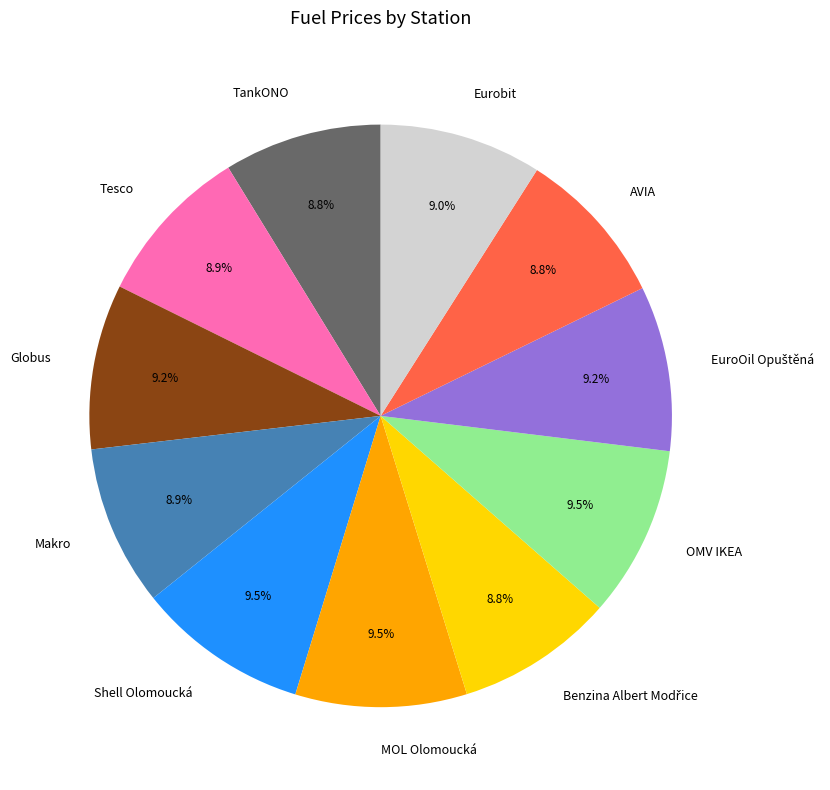

Combined, what portion of the pie is Eurobit and AVIA?

17.8%